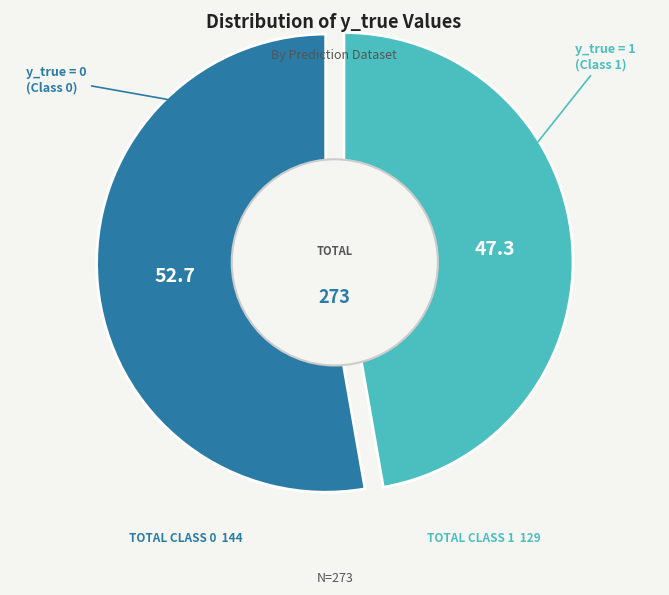

To the nearest percent, what is the difference between the largest and smallest slice percentages?

5%